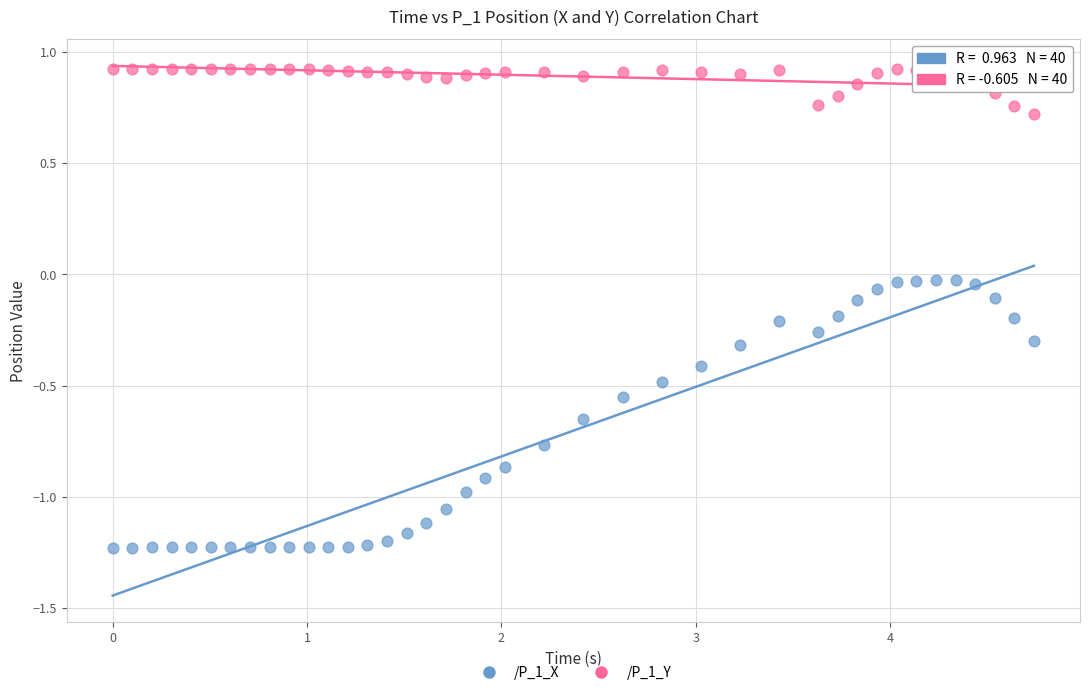

Across all data points, what is the range of X values (max minus min)?

4.7